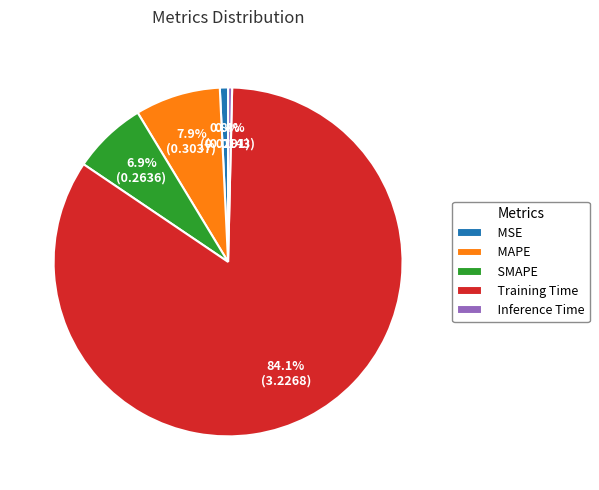

What portion of the pie excludes SMAPE?

93.1%